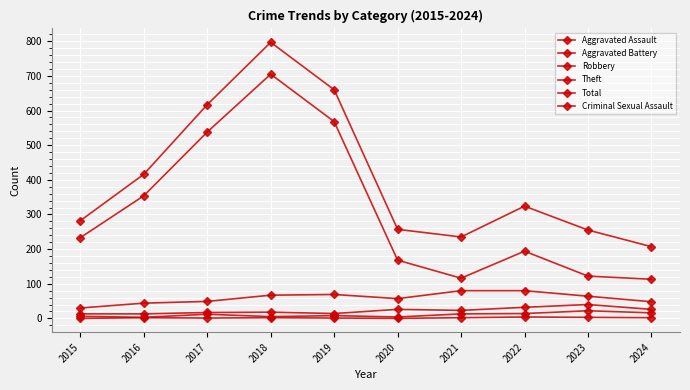

Is this an area chart (filled region under the line)?

No